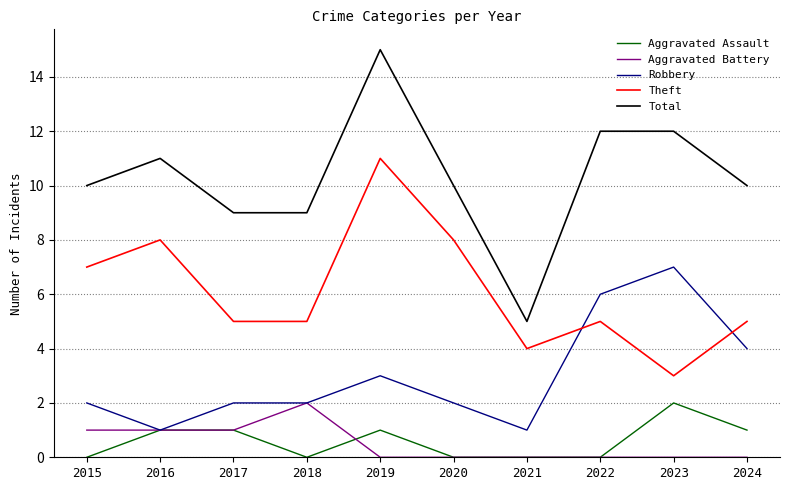

What is the difference between the highest and lowest values at 2020?

10